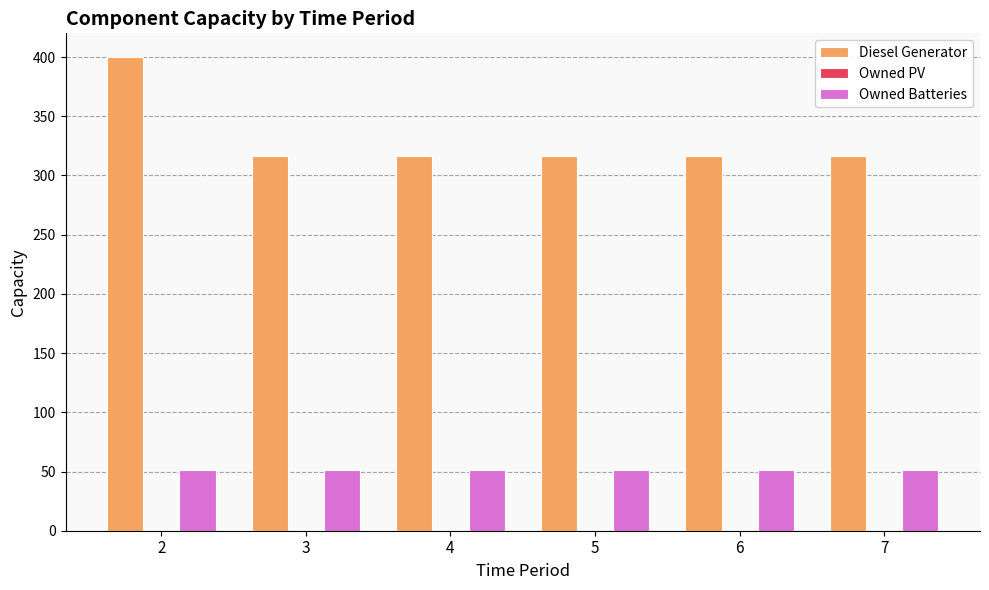

What is the value of the Owned Batteries bar at the 6th from the left?

51